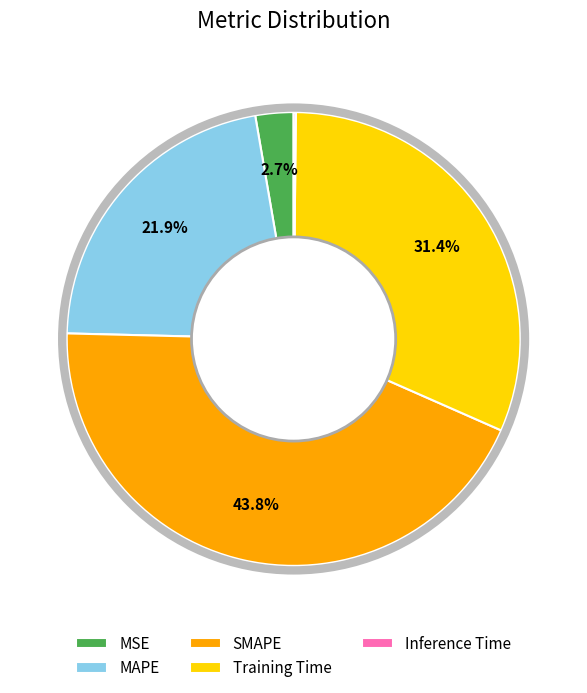

Approximately how many times larger is the value at SMAPE compared to Training Time?

1.4